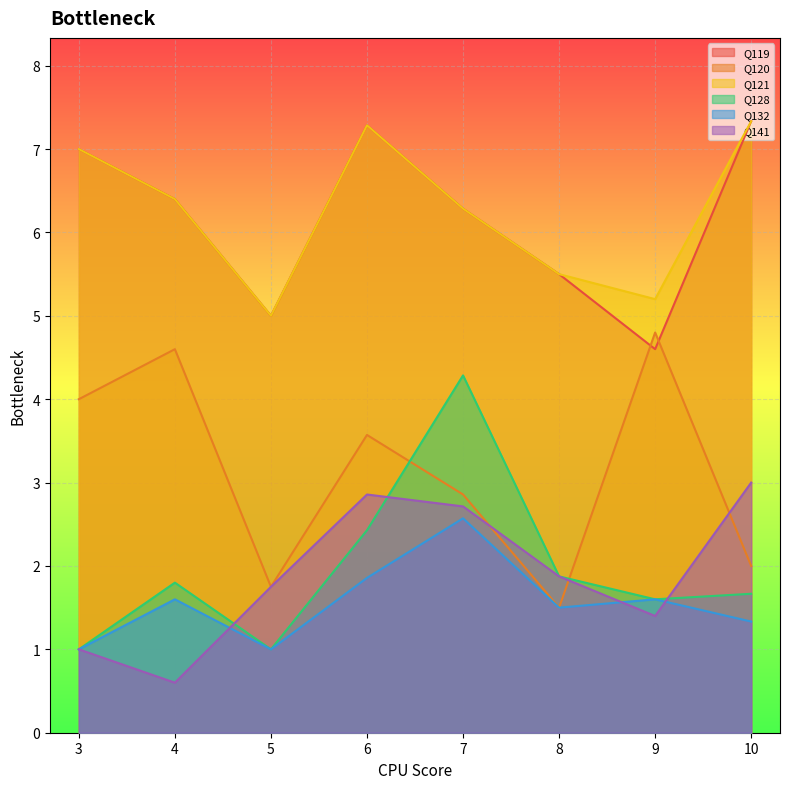

What is the spread (max minus min) of values at 7?

3.7